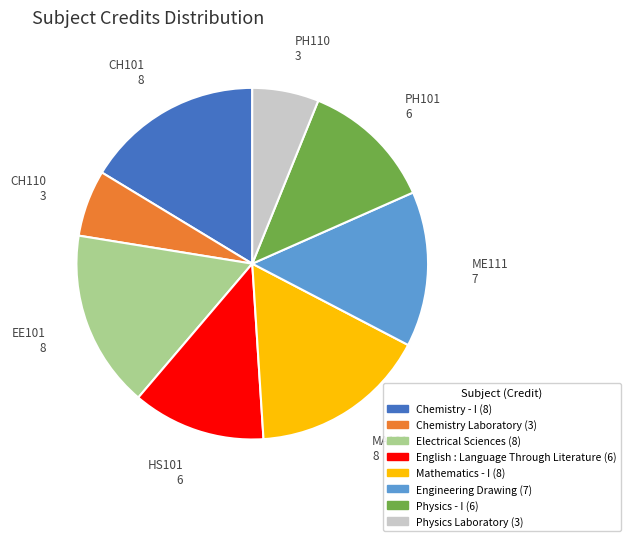

Is there a majority slice in this chart?

No